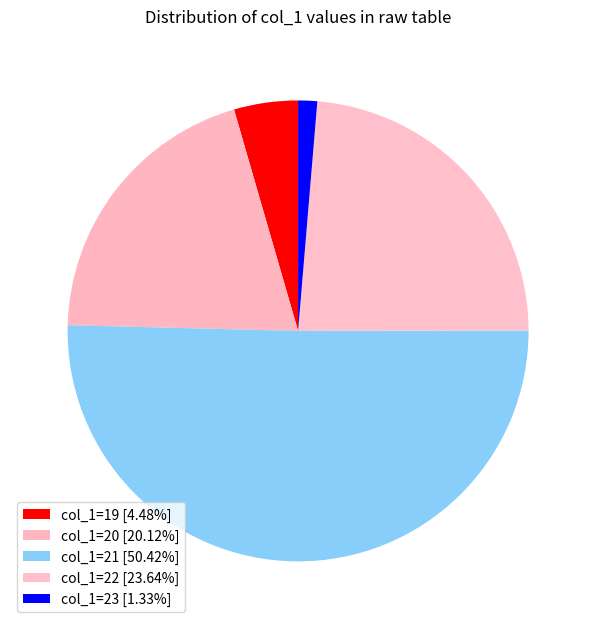

How many segments does this pie chart have?

5